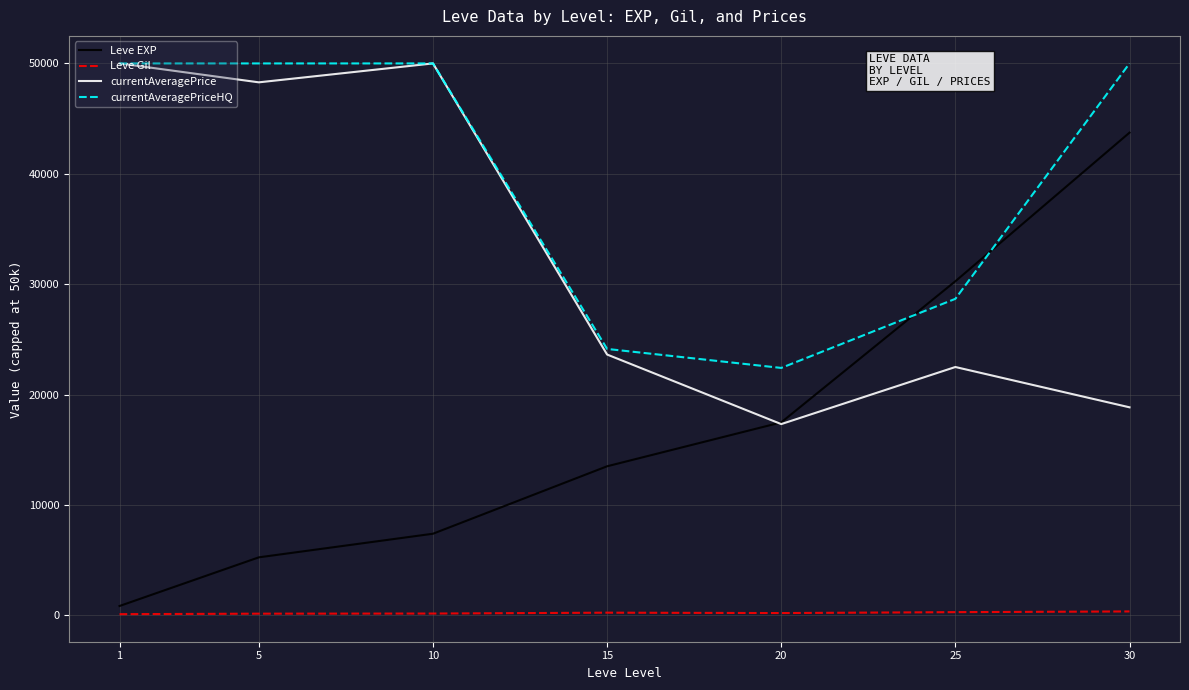

At which label does Leve Gil first exceed 214?

15